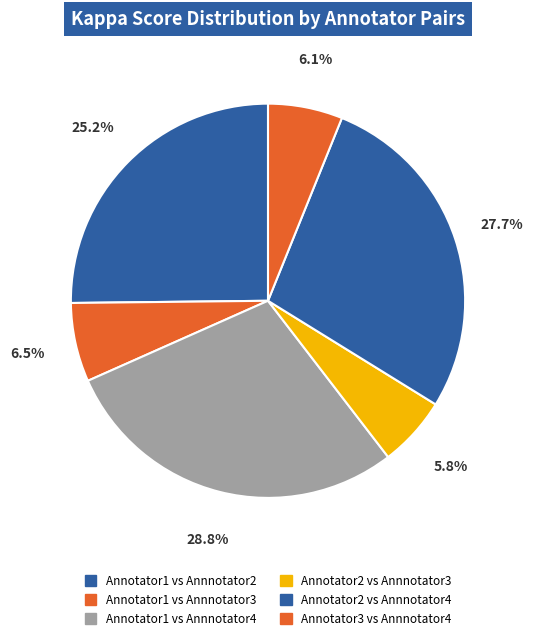

Is it true that Annotator3 vs Annnotator4 is 6% of the pie?

True